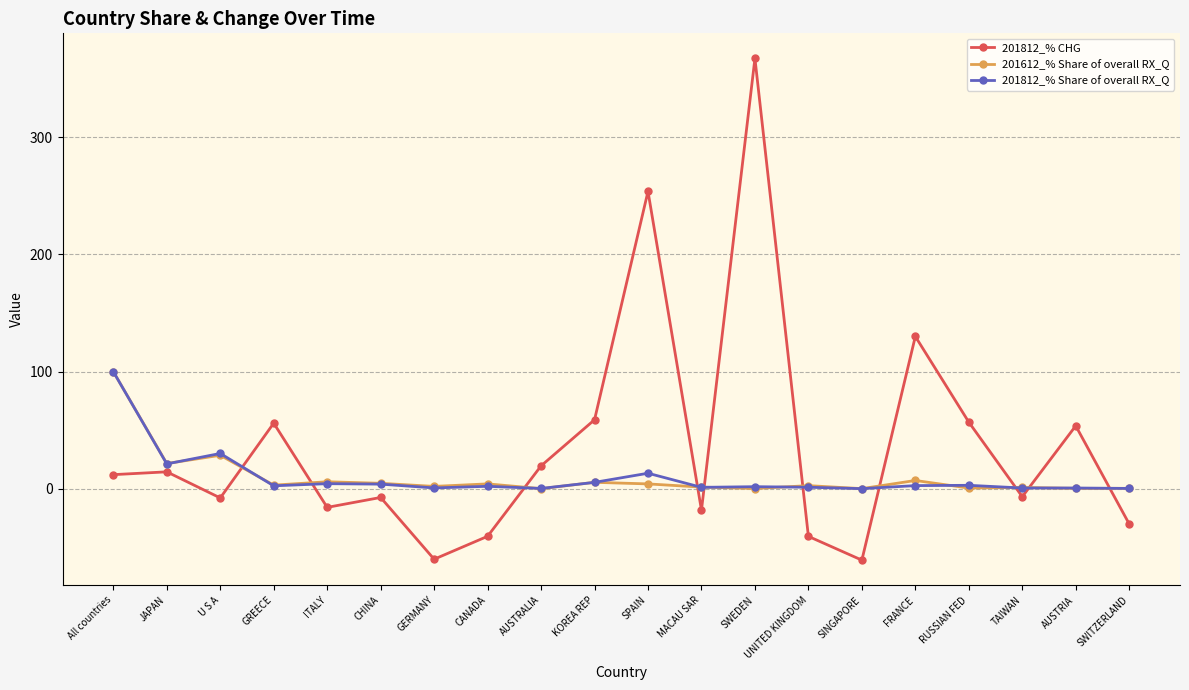

What is the minimum value shown in the chart?

-60.8